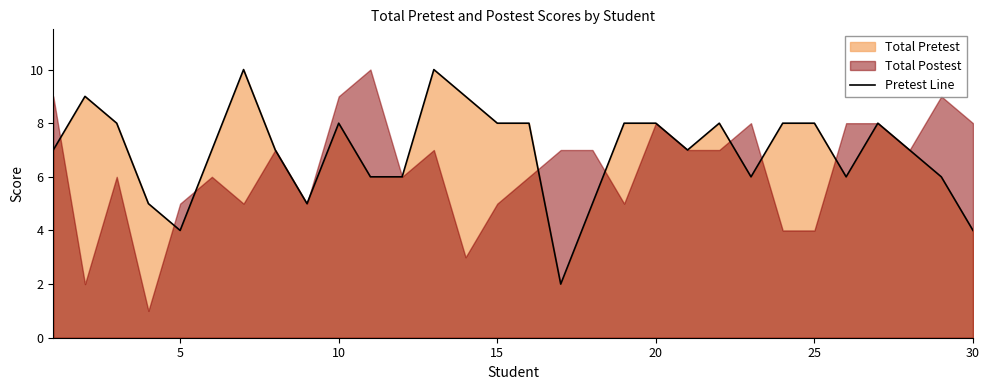

What is the maximum value for Pretest Line?

10